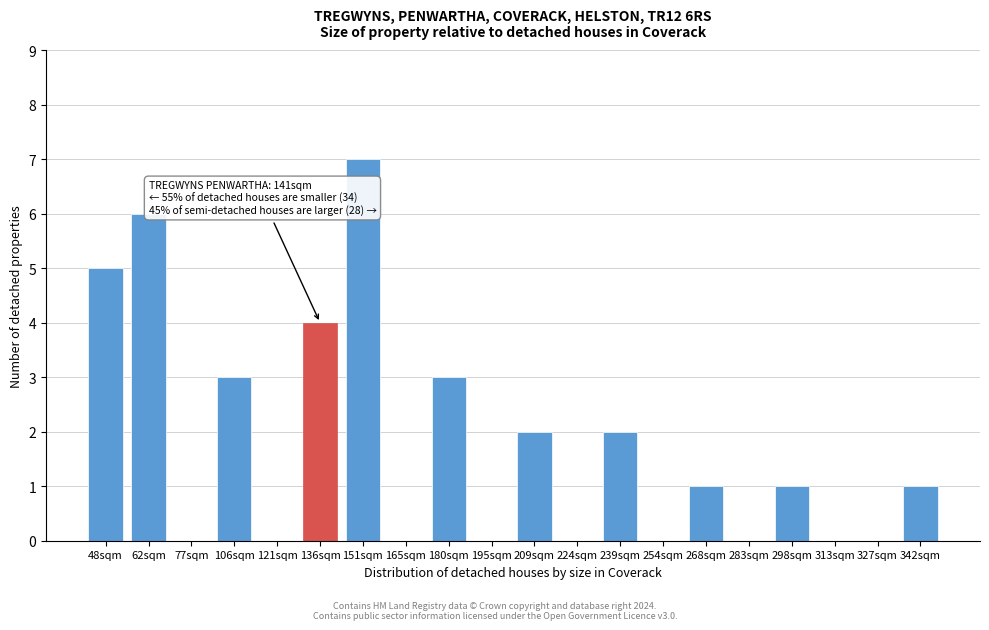

Reading left to right, list all the values displayed in this chart.

48sqm=5	62sqm=6	77sqm=0	106sqm=3	121sqm=0	136sqm=4	151sqm=7	165sqm=0	180sqm=3	195sqm=0	209sqm=2	224sqm=0	239sqm=2	254sqm=0	268sqm=1	283sqm=0	298sqm=1	313sqm=0	327sqm=0	342sqm=1